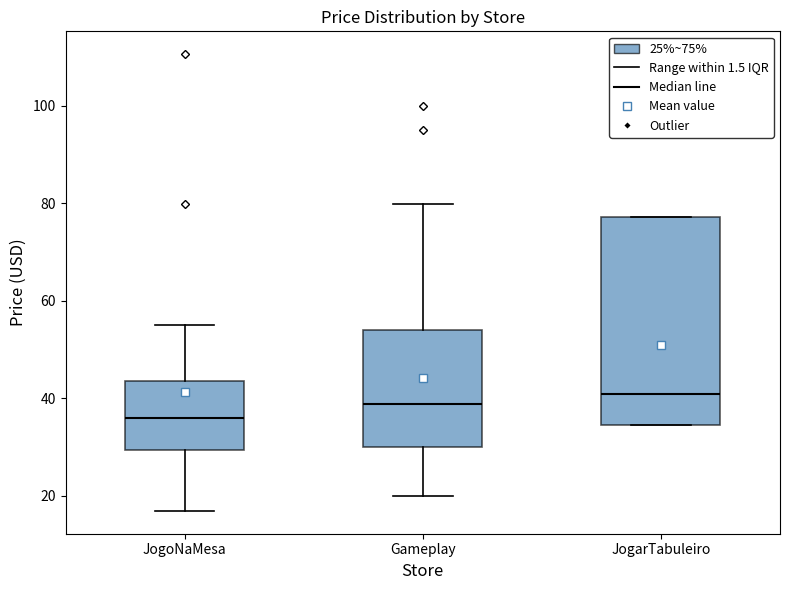

Which box's median line is the lowest?

JogoNaMesa